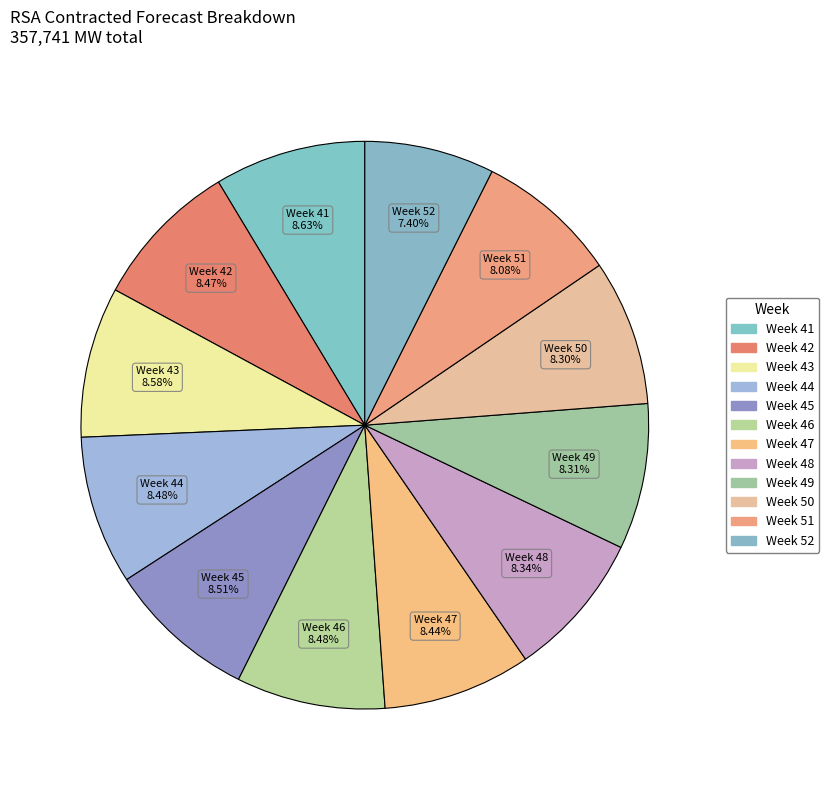

What is the ratio of the value at Week 52 to the value at Week 43?

0.9